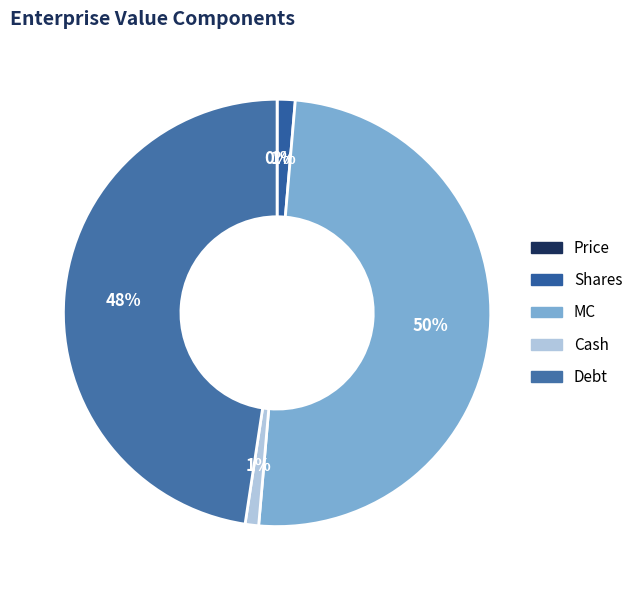

The Debt slice represents 61% of the pie. True or false?

False